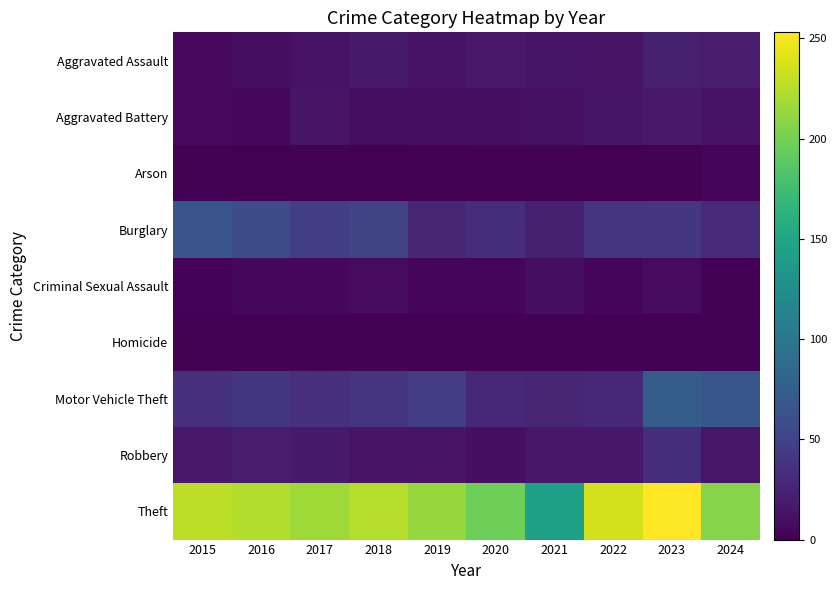

At which category is the sum across all series the highest?

2023